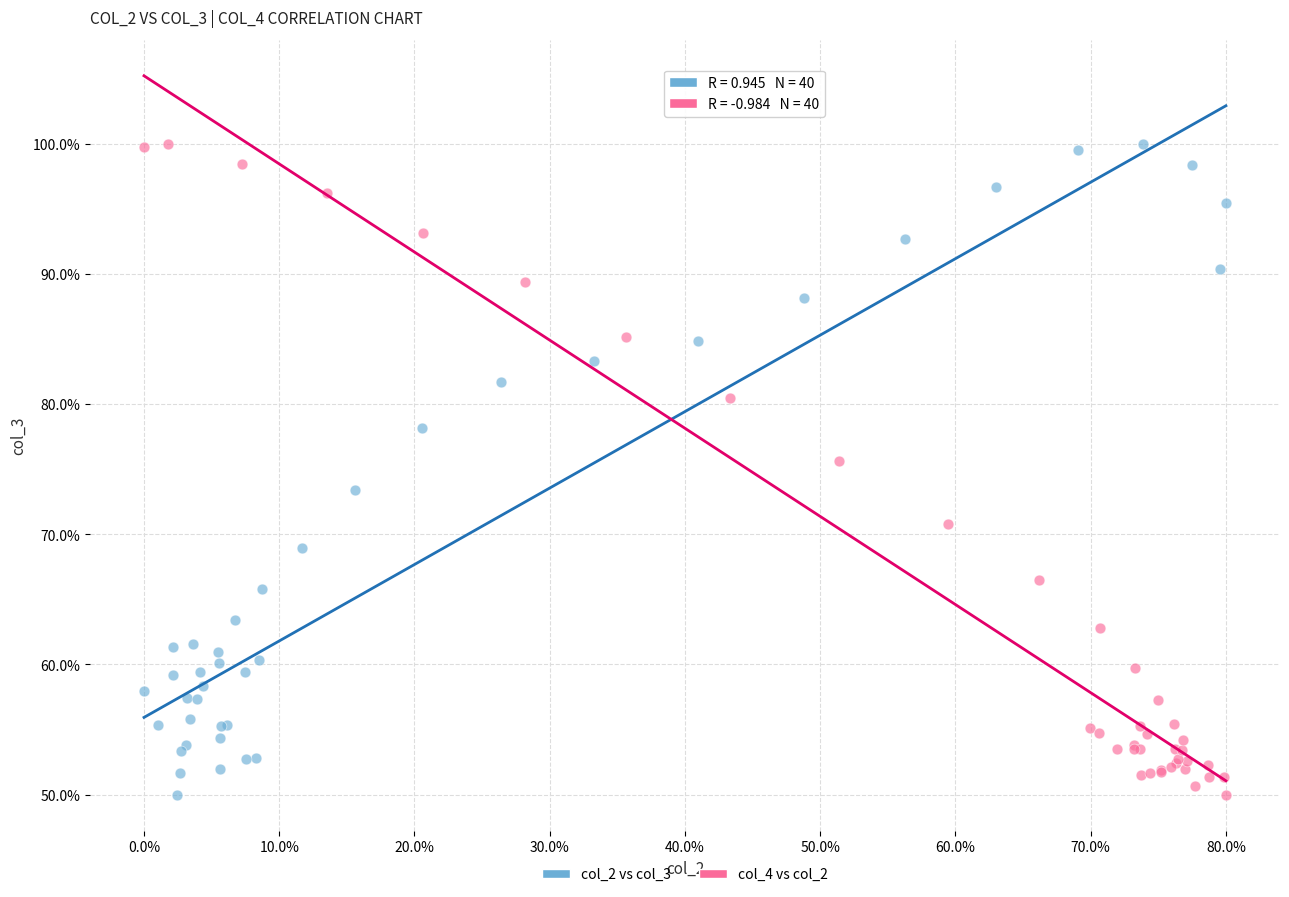

What are all the series names shown in the legend?

col_2 vs col_3, col_4 vs col_2